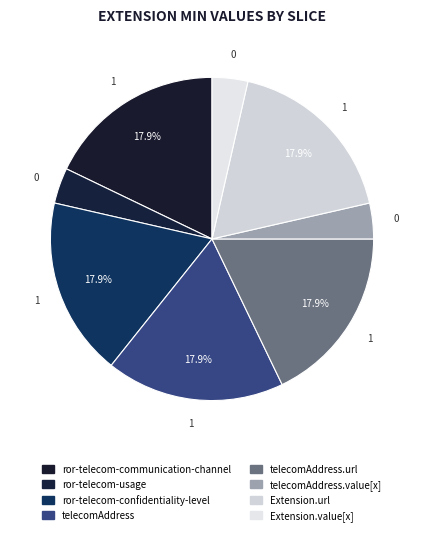

How many slices are in this pie chart?

8